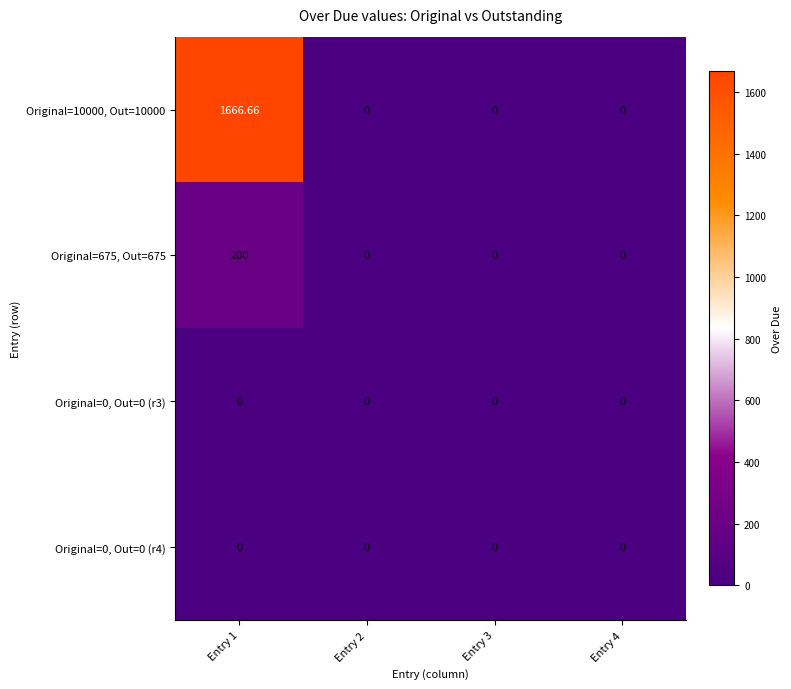

Count the number of data series in this chart.

4